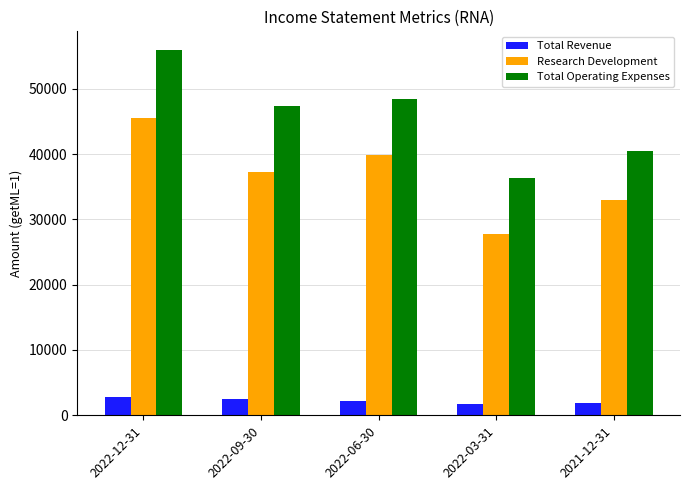

How many bars are there in each group?

3